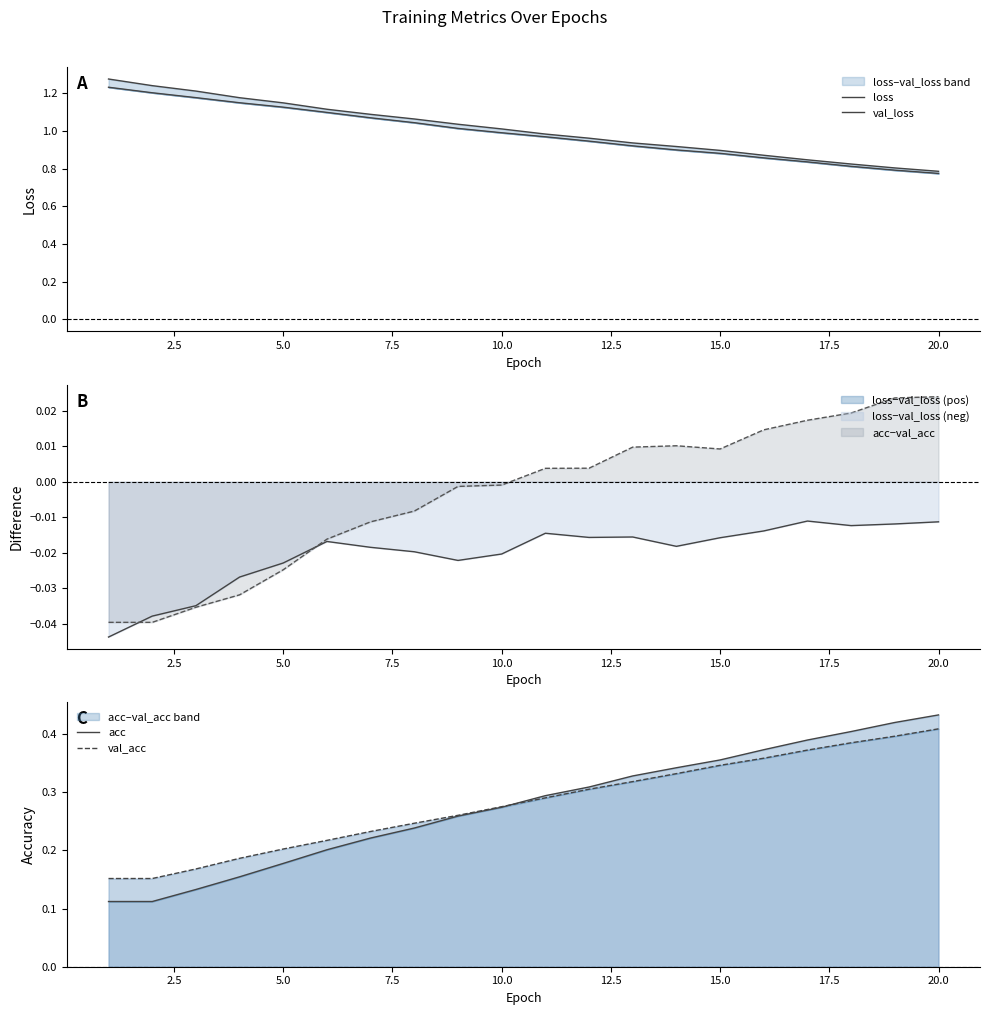

True or false: loss has more than 0 points higher than both neighbors.

False